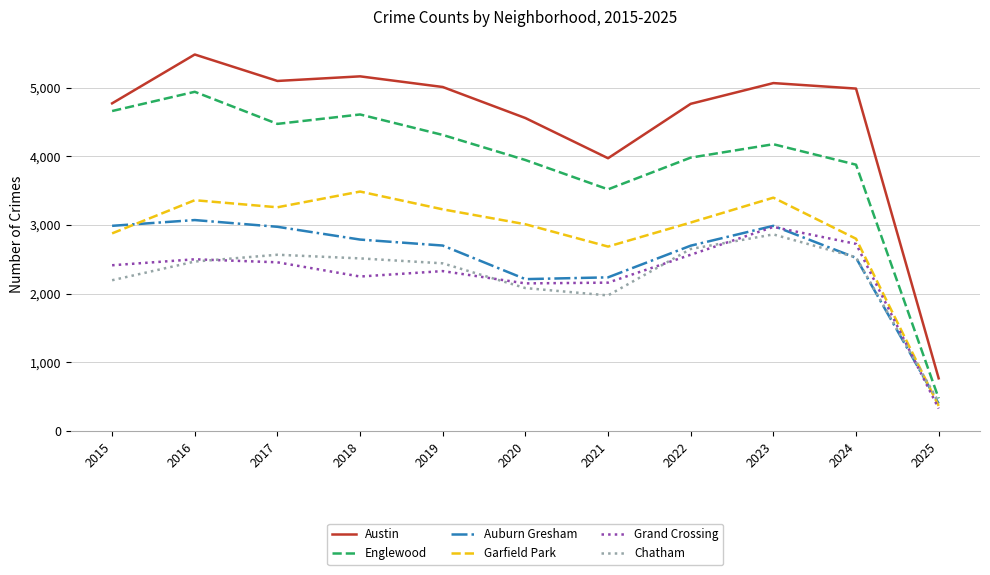

Rank the series at 2020 from lowest to highest value.

Chatham, Grand Crossing, Auburn Gresham, Garfield Park, Englewood, Austin